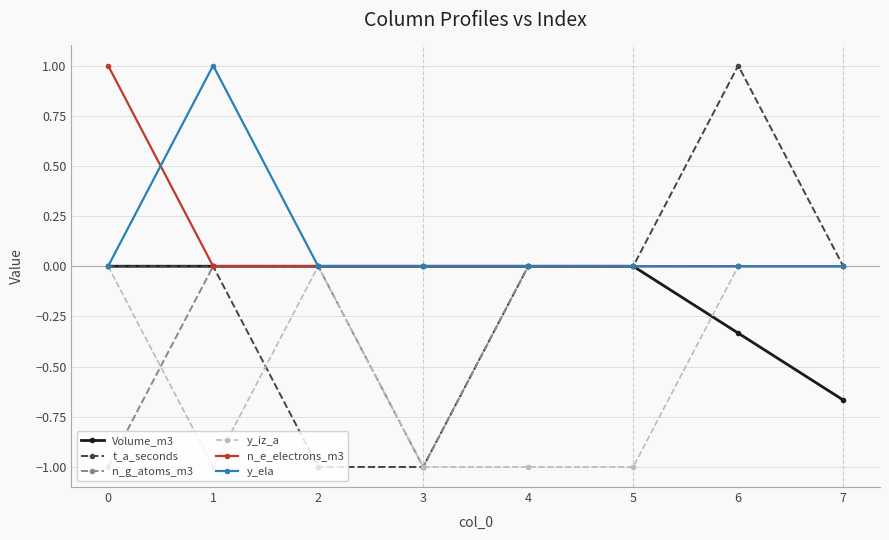

What is the value of the y_ela point at the 2nd from the left?

1.0